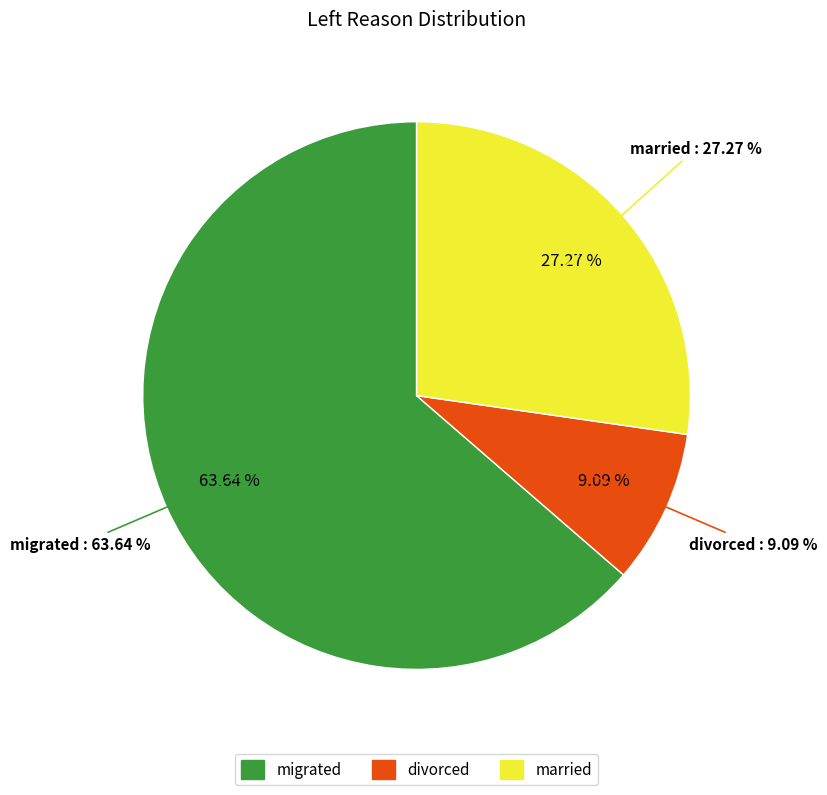

Count the number of slices in the pie.

3